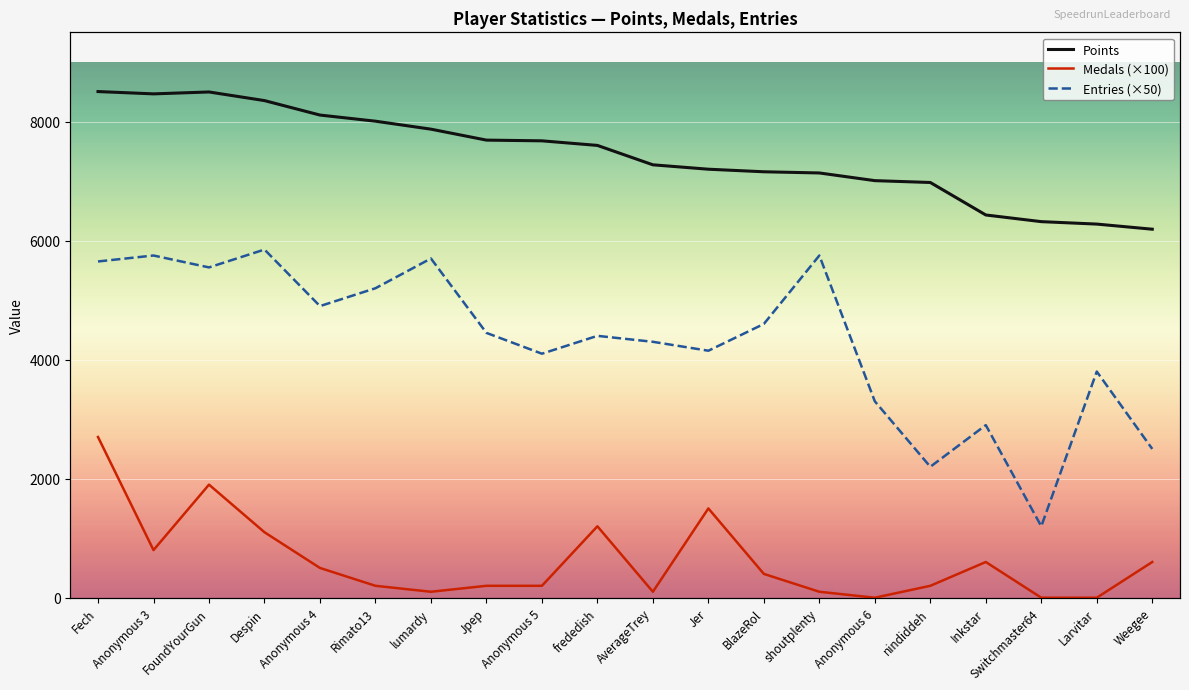

What is the difference between the maximum and second lowest values in the Medals series?

2700